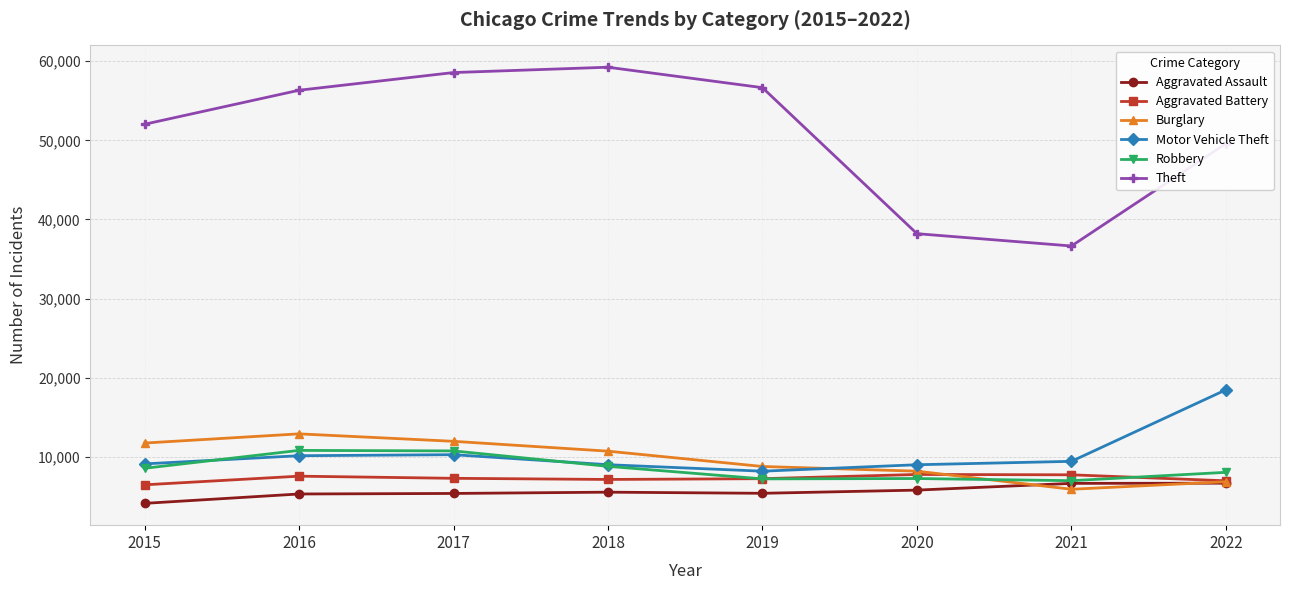

How many values in the Aggravated Assault series are below 5519?

4